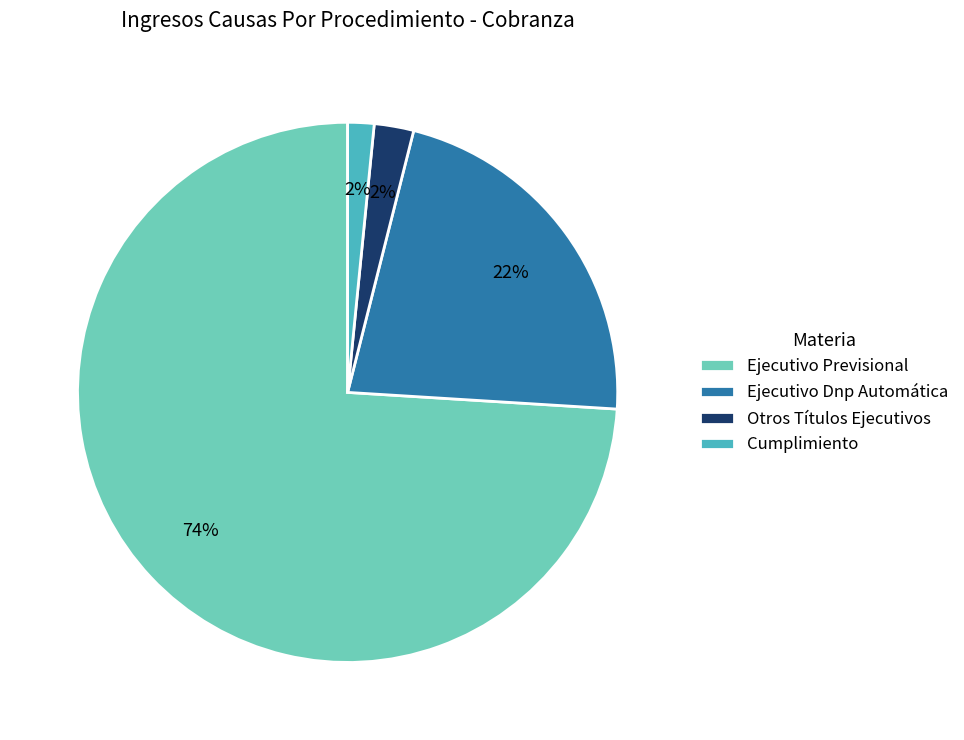

What is the largest slice in the pie chart?

Ejecutivo Previsional